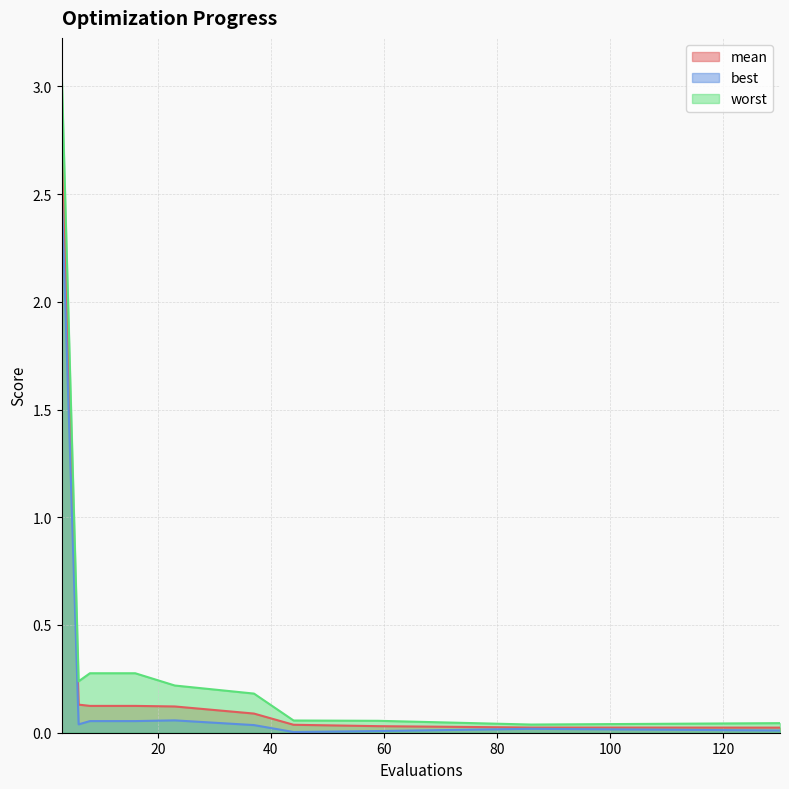

Which category has the lowest value across all series?

44